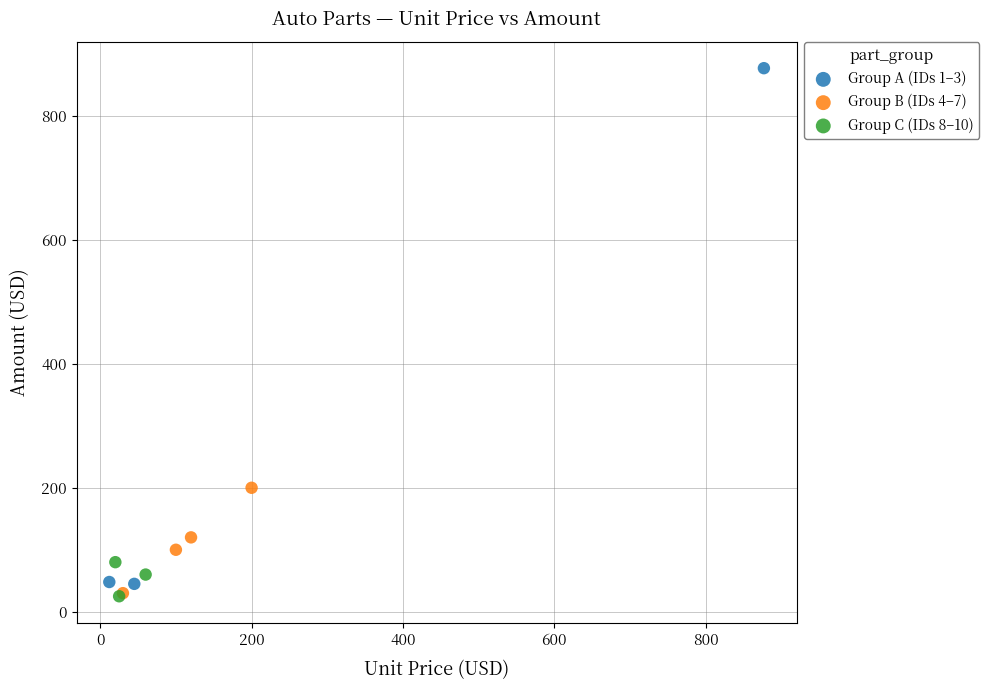

Which series contains the highest Y value?

Group A (IDs 1–3)